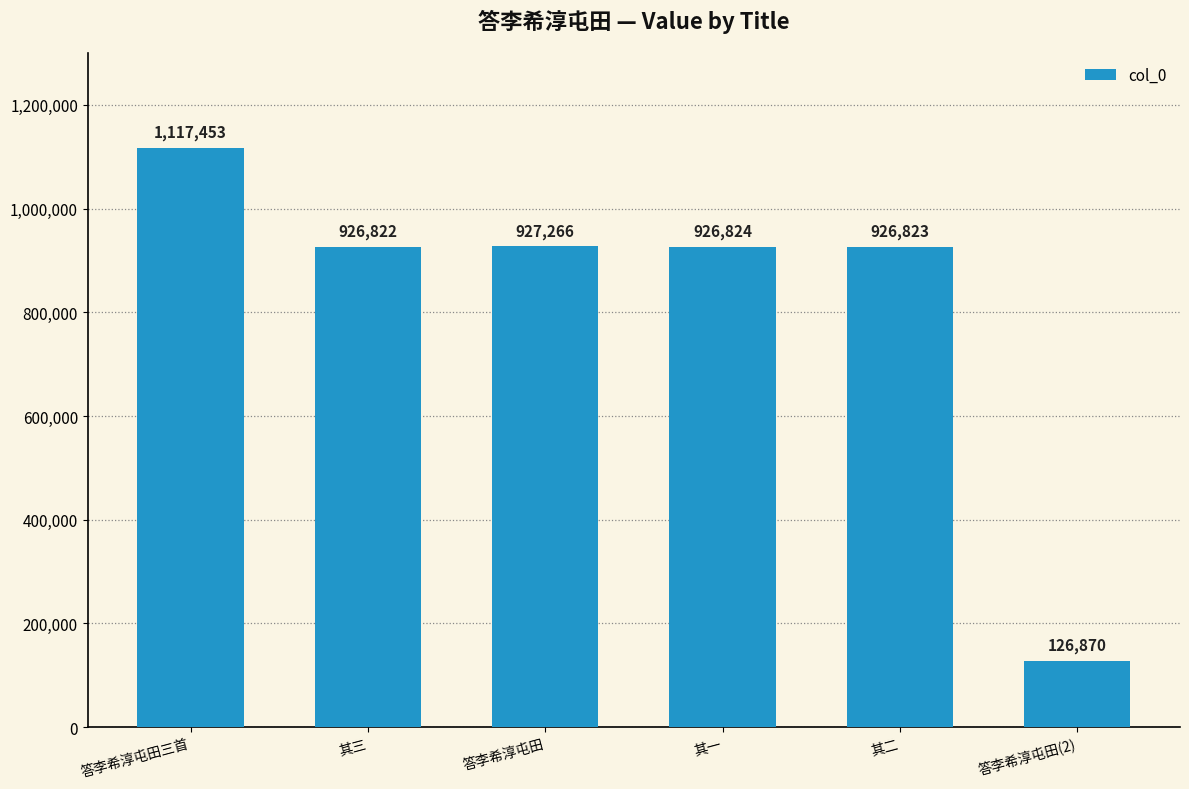

At which label is the value closest to 622161?

其三